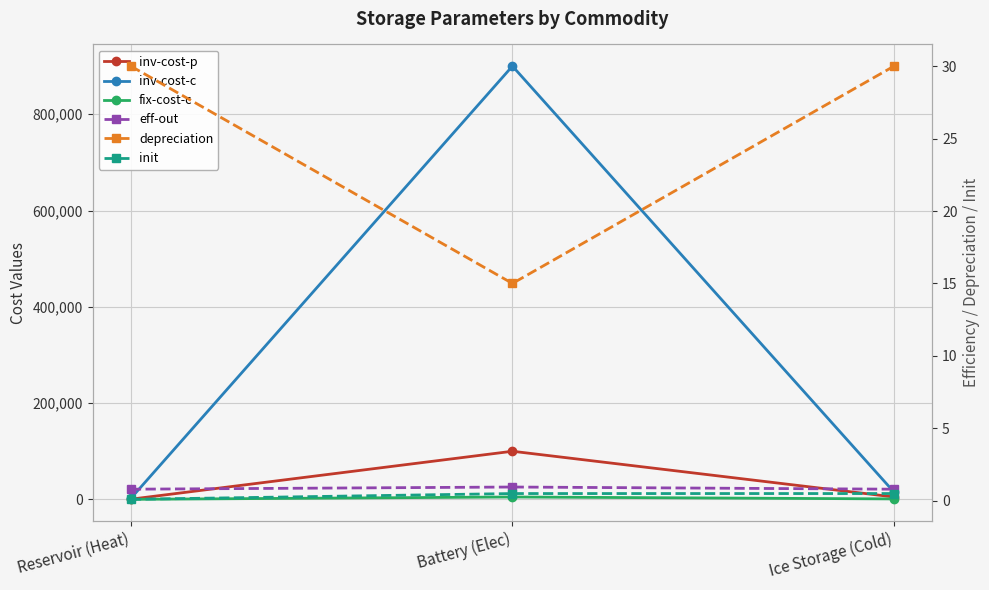

Count the fix-cost-c values in the range 107 to 5000.

3